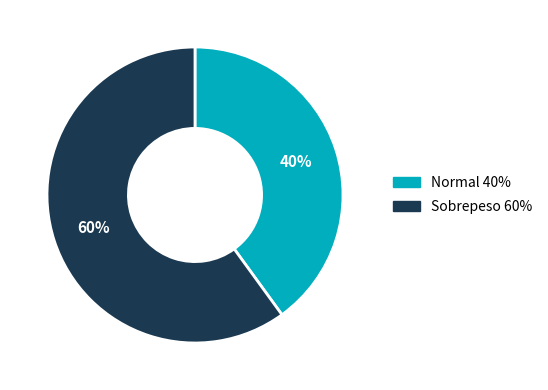

What is the majority slice?

Sobrepeso